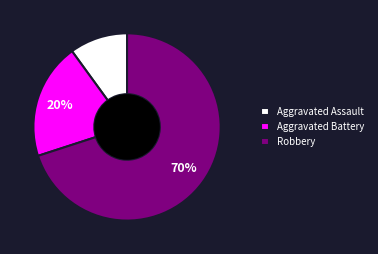

To the nearest percent, what is the combined percentage of Aggravated Battery and Robbery?

90%